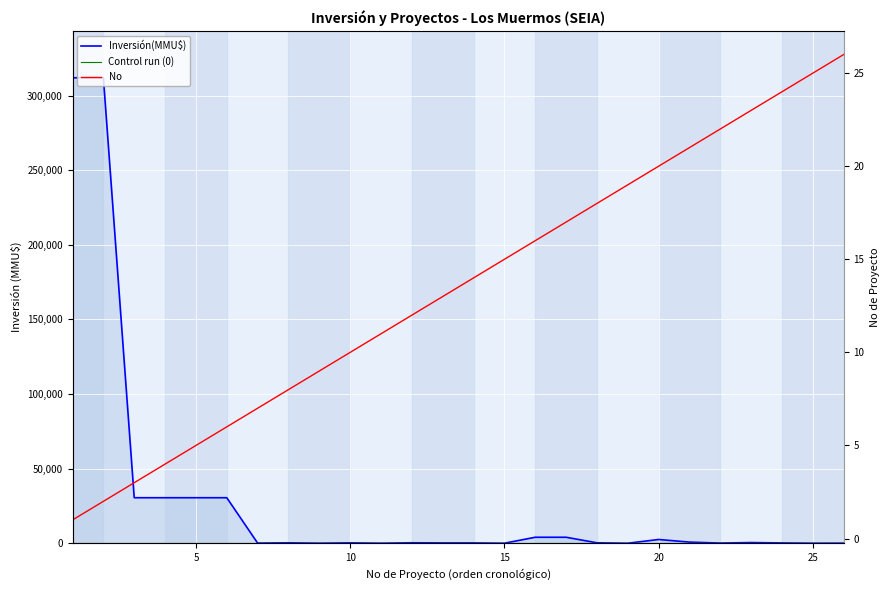

At how many categories does at least one series exceed 225069?

2